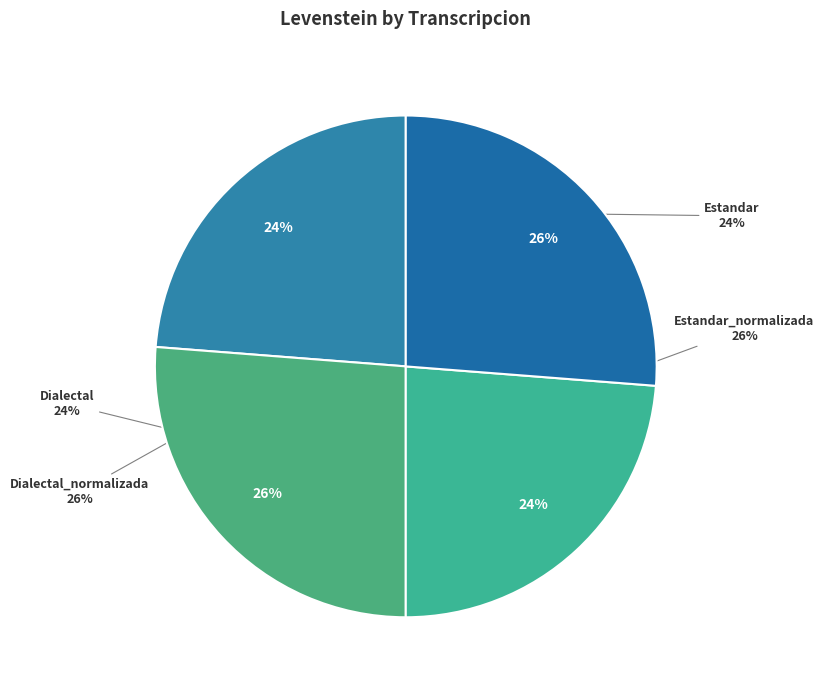

Which slice is the smallest?

Estandar